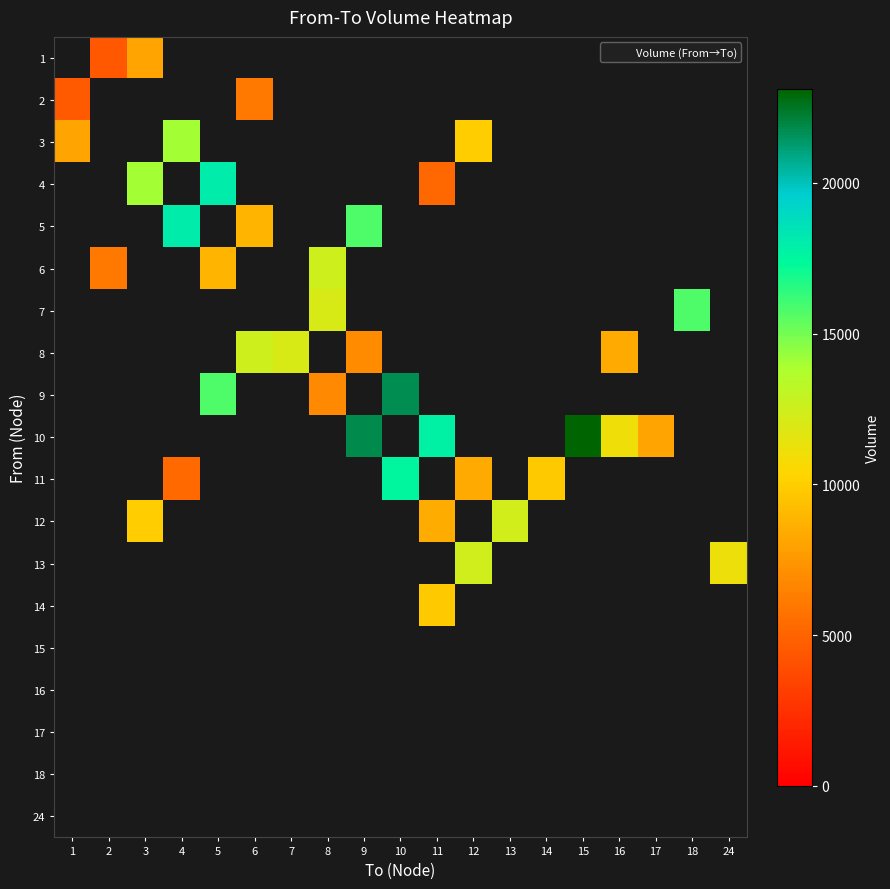

List the series in order of their peak value, highest first.

10, 9, 5, 4, 11, 7, 3, 8, 6, 13, 12, 14, 1, 2, 15, 16, 17, 18, 24